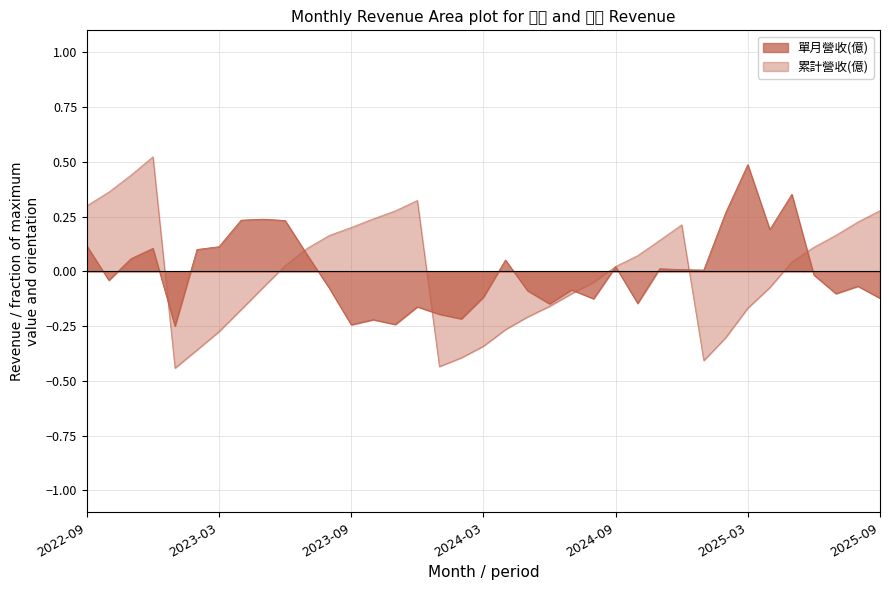

At which category does the chart reach its minimum across all series?

2023-01